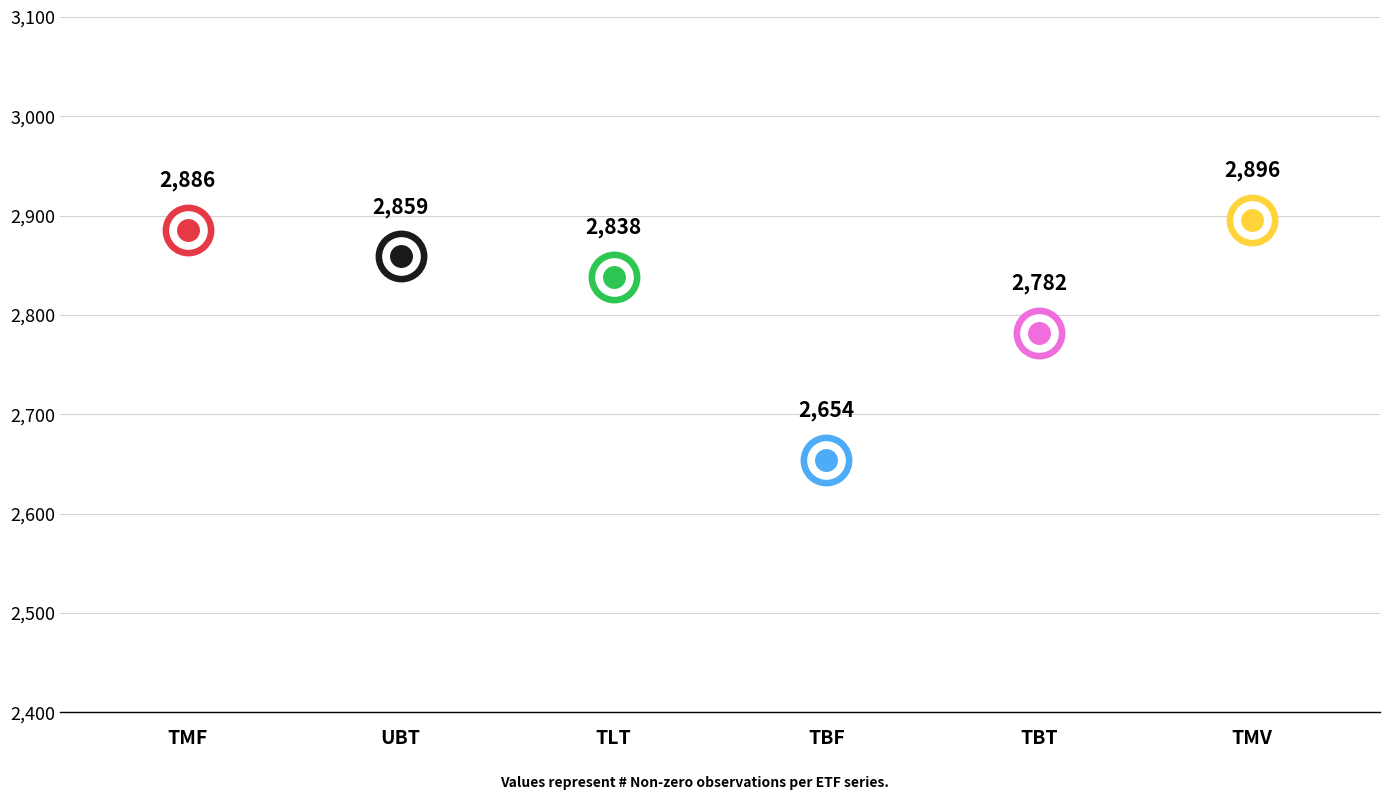

At how many categories does at least one series exceed 2711?

5